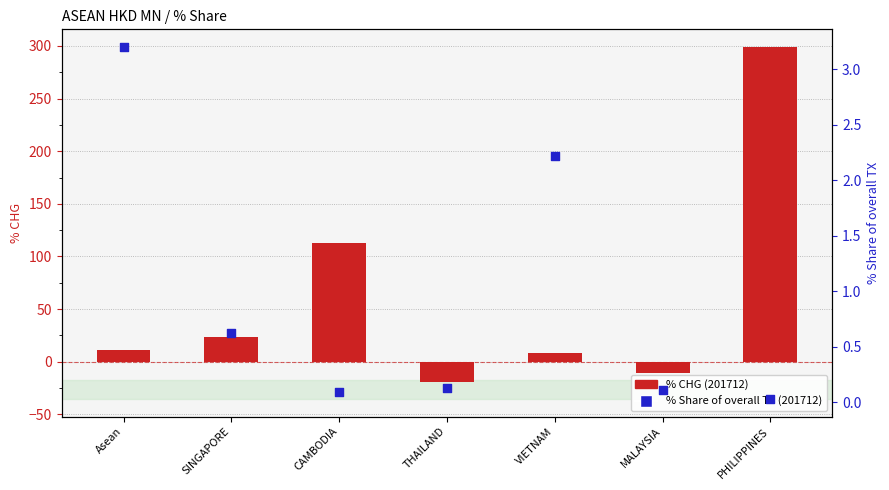

Which series has the largest total across all categories?

% CHG (201712)